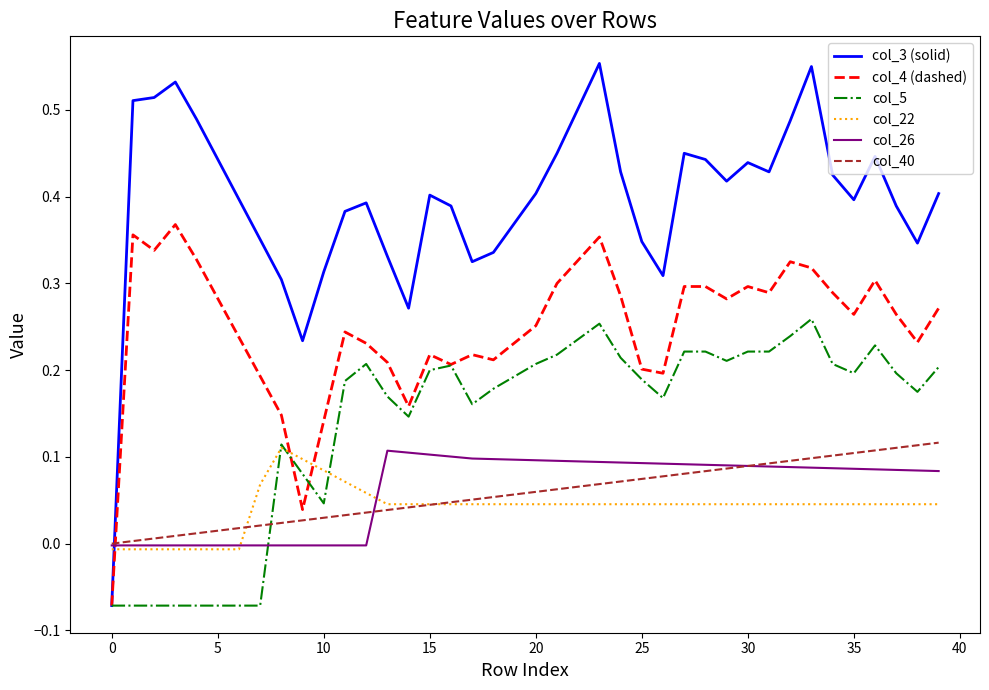

True or false: col_3 (solid) and col_22 cross at least once.

True